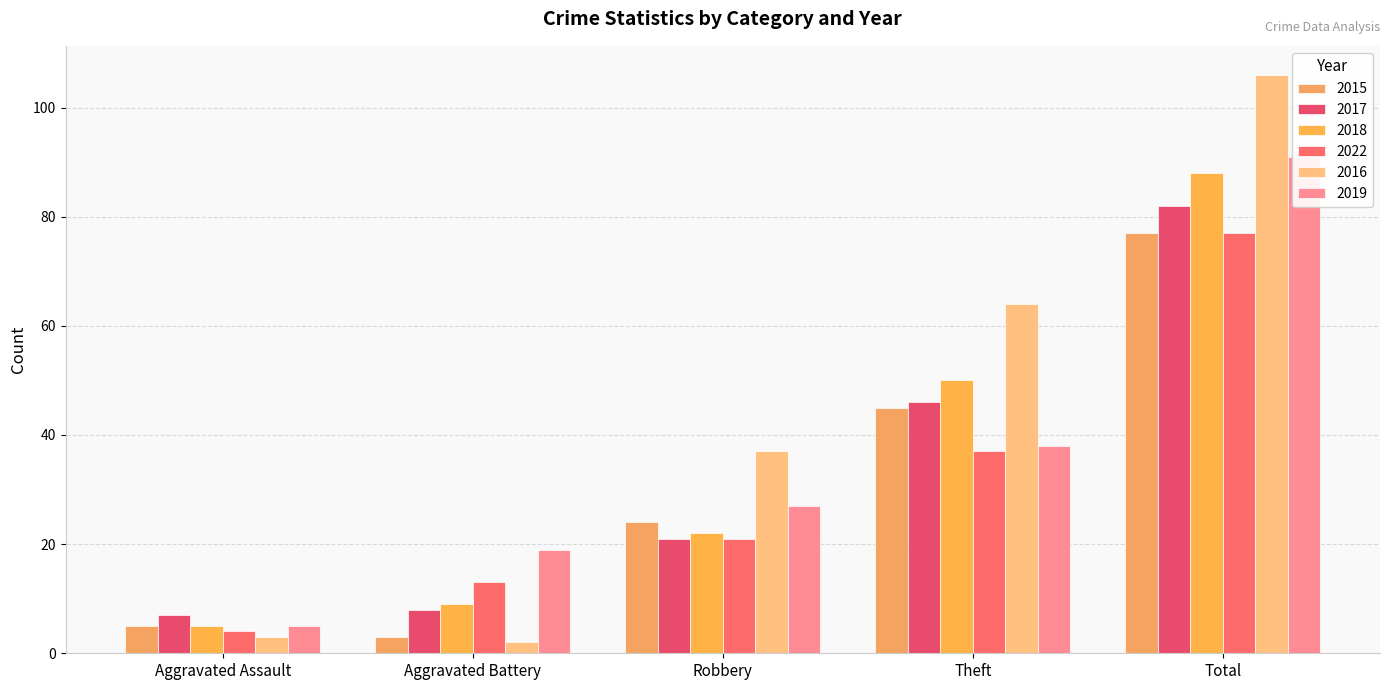

Between Robbery and Total, which series saw the biggest shift?

2016